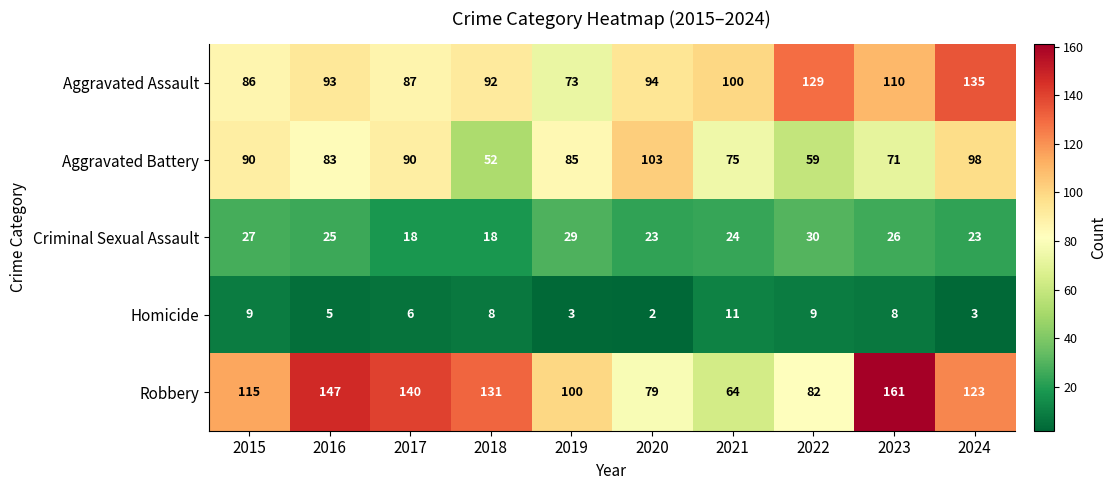

How many distinct data groups are displayed?

5